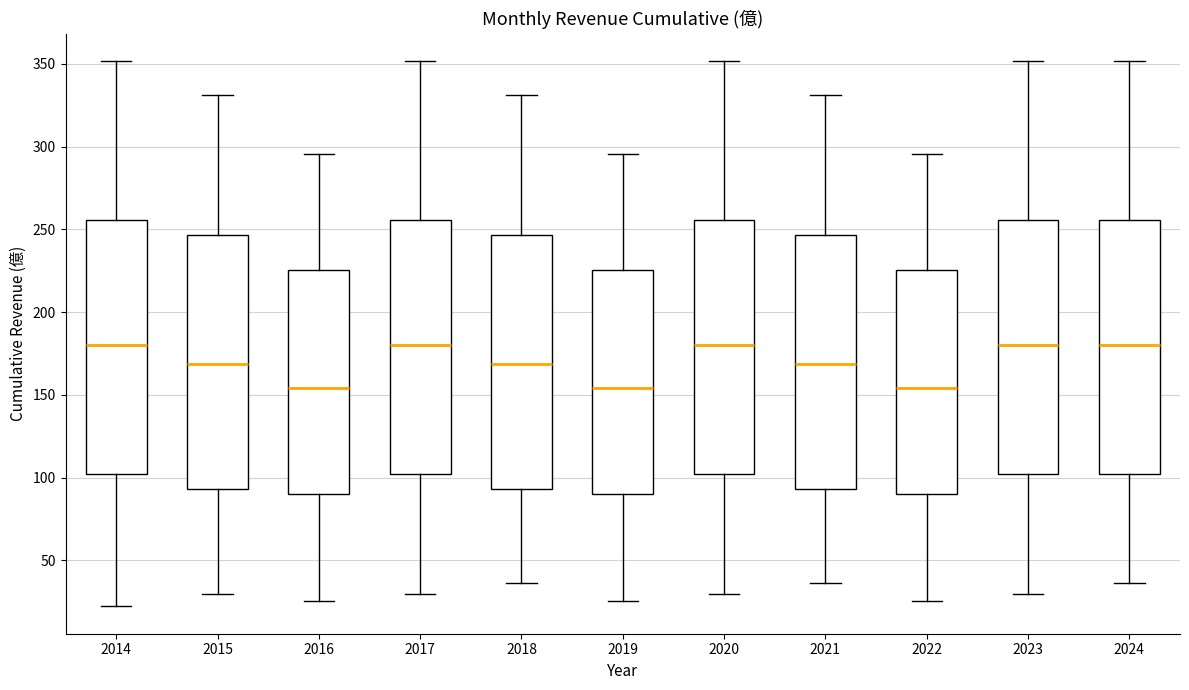

Reading left to right, read every box against the y-axis: the position of its median line, the range the box covers, and the ends of its whiskers. The values are not printed on the chart, so give them approximately, as read against the axis.

2014: median 180, box 100 to 255, whiskers 20 to 350
2015: median 170, box 95 to 245, whiskers 30 to 330
2016: median 155, box 90 to 225, whiskers 25 to 295
2017: median 180, box 100 to 255, whiskers 30 to 350
2018: median 170, box 95 to 245, whiskers 35 to 330
2019: median 155, box 90 to 225, whiskers 25 to 295
2020: median 180, box 100 to 255, whiskers 30 to 350
2021: median 170, box 95 to 245, whiskers 35 to 330
2022: median 155, box 90 to 225, whiskers 25 to 295
2023: median 180, box 100 to 255, whiskers 30 to 350
2024: median 180, box 100 to 255, whiskers 35 to 350